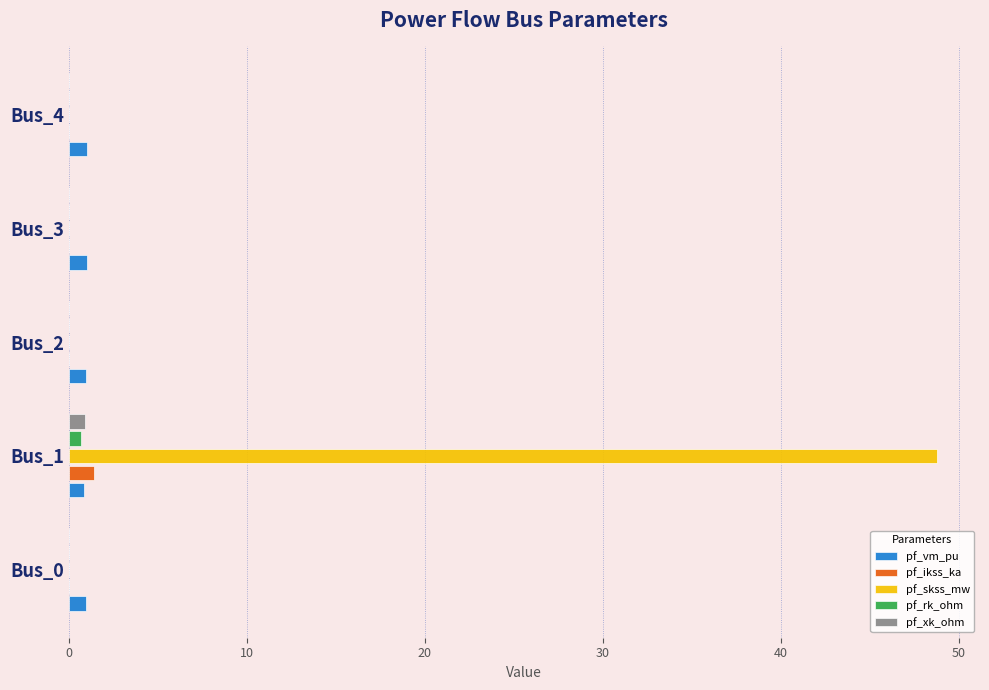

What is the greatest value displayed?

48.8